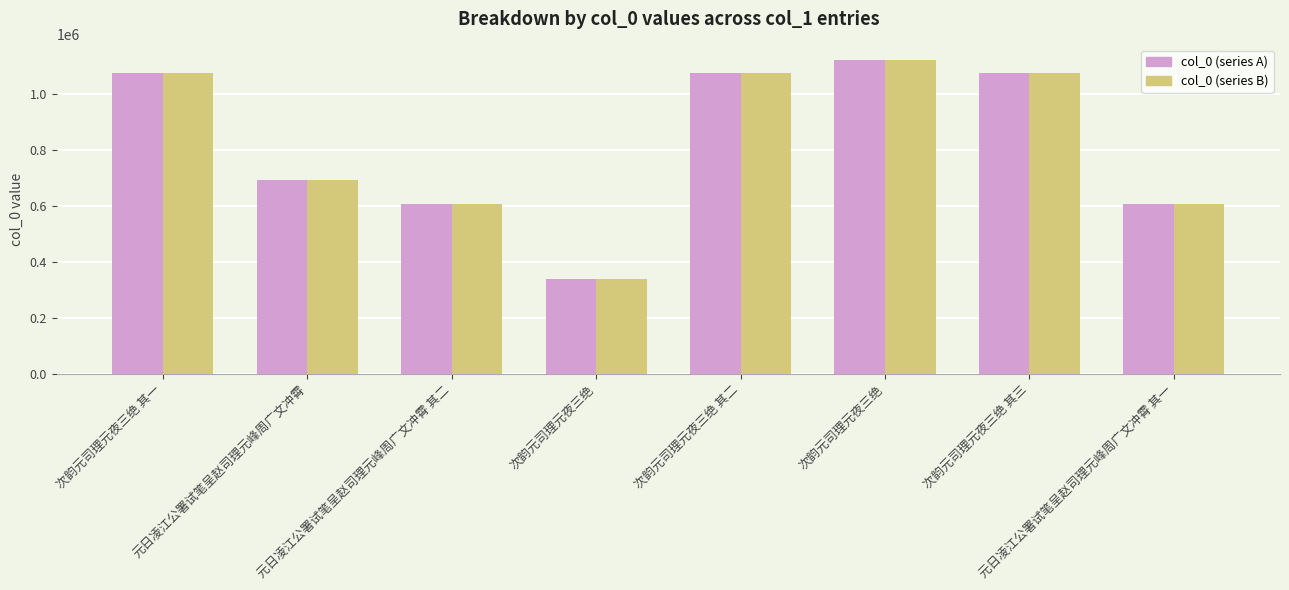

At which label does col_0 (series B) reach its minimum?

次韵元司理元夜三绝